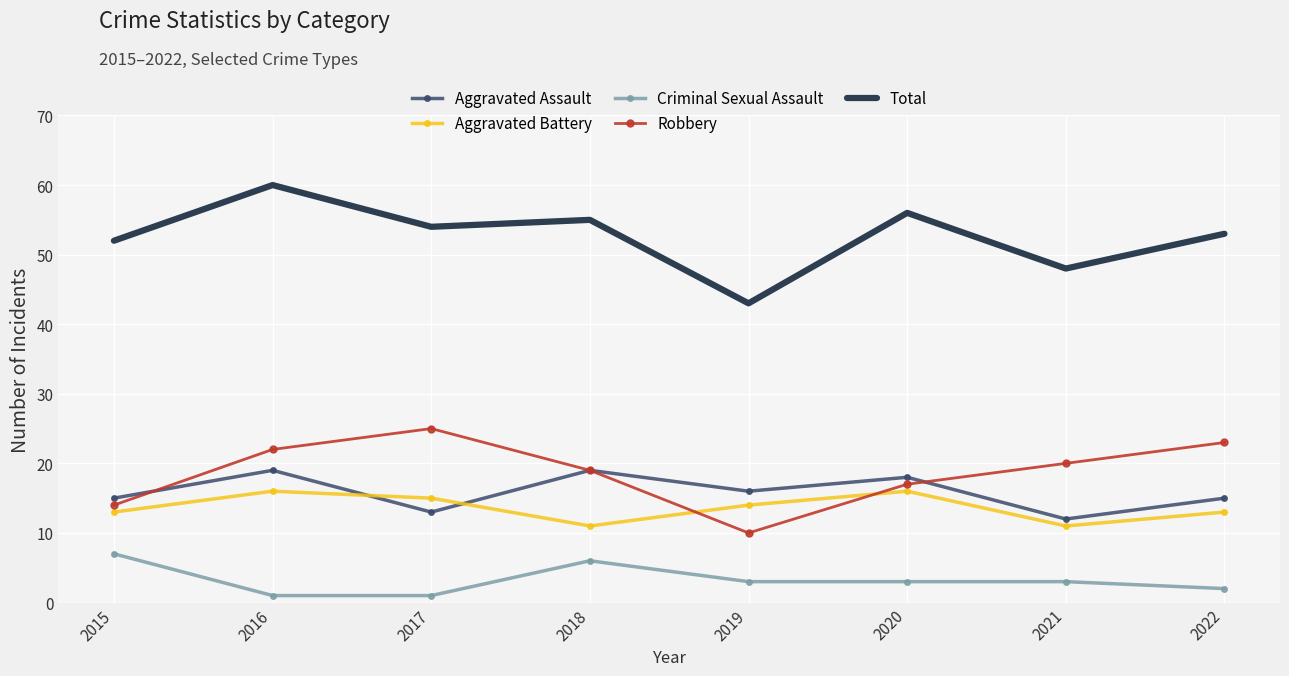

True or false: Robbery has more than 1 interior local peaks.

False